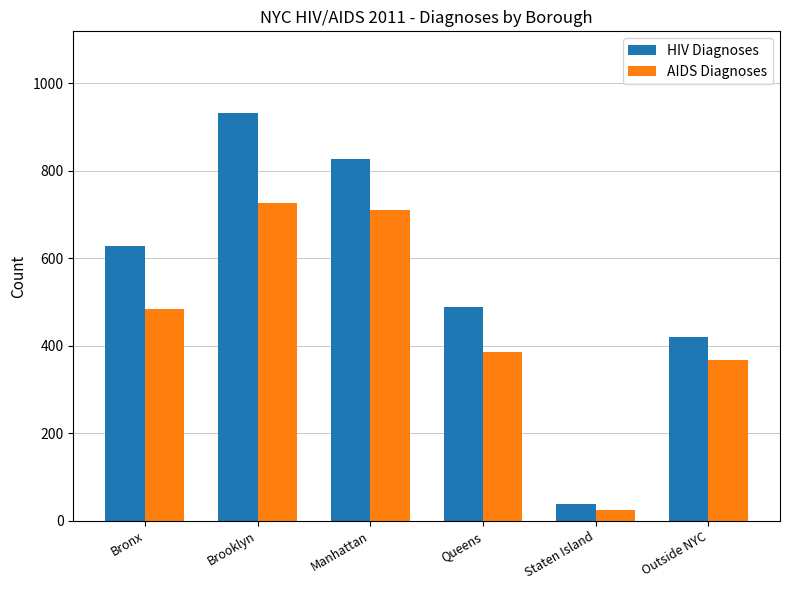

List the series in order of their peak value, highest first.

HIV Diagnoses, AIDS Diagnoses